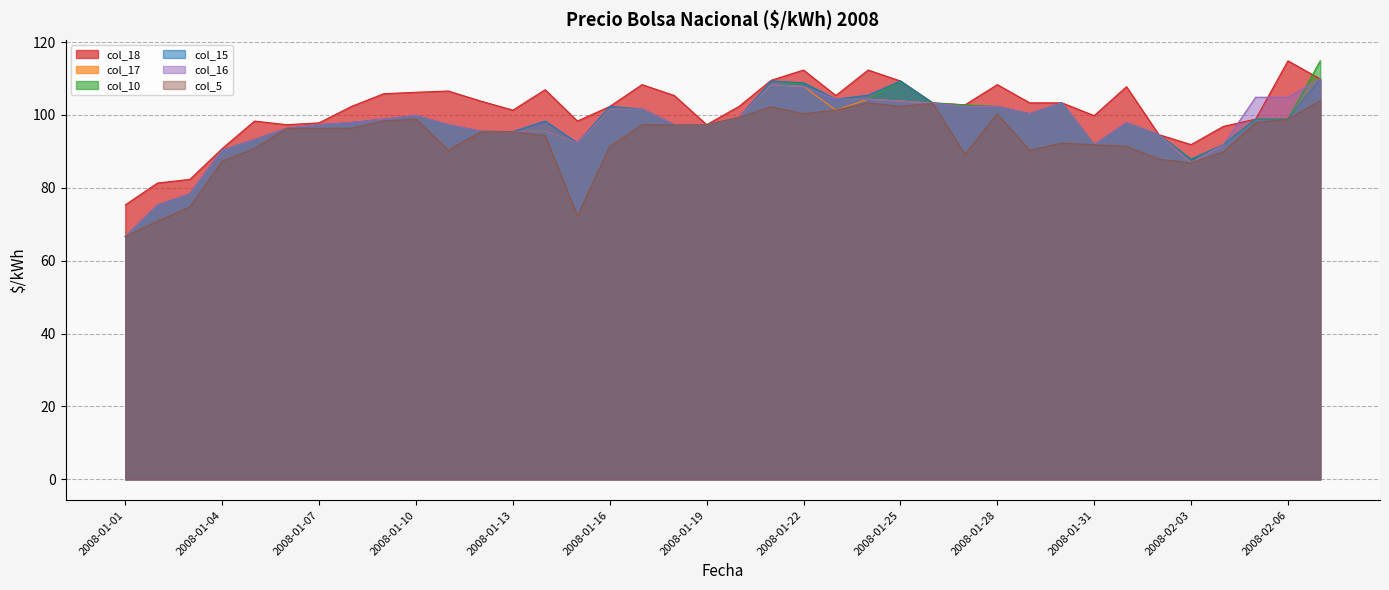

What value does the col_10 series have at 2008-01-26?

103.3